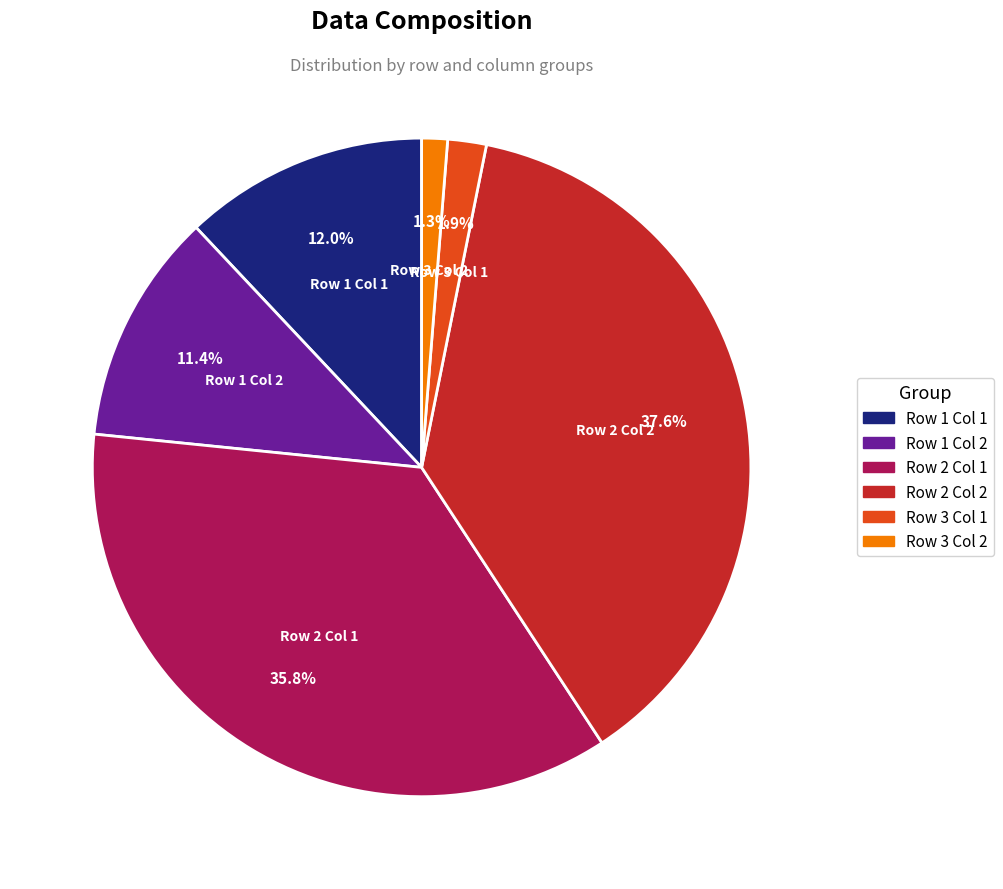

To the nearest percent, what is the difference between the largest and smallest slice percentages?

36%